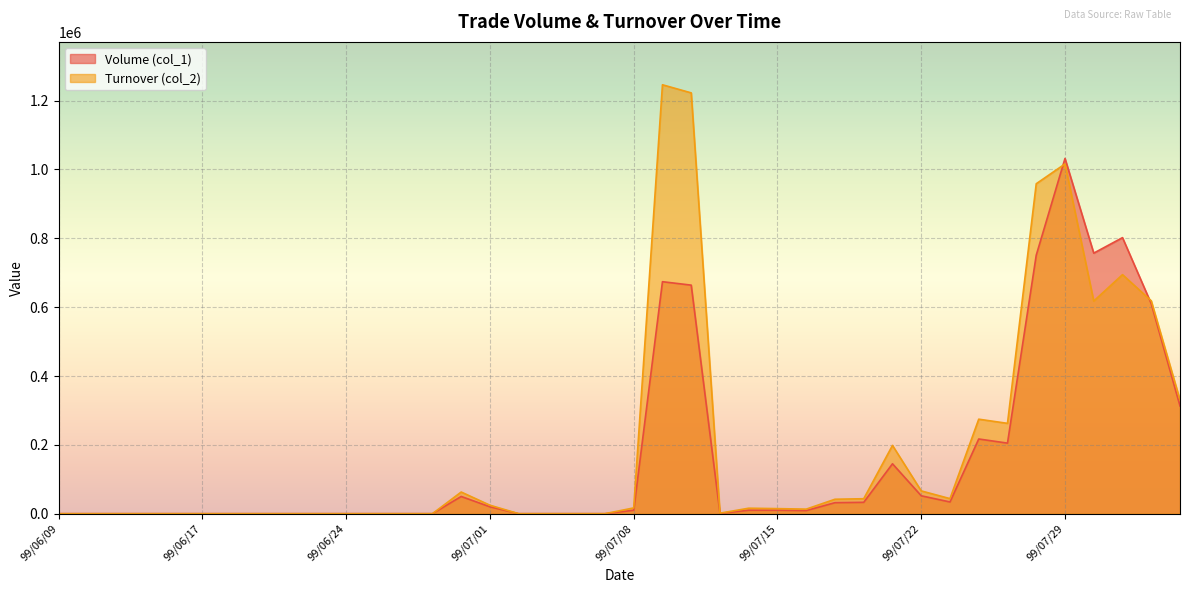

Reading left to right, list all the values displayed in this chart.

Volume (col_1): 99/06/09=0	99/06/10=0	99/06/11=0	99/06/14=0	99/06/15=0	99/06/17=0	99/06/18=0	99/06/21=0	99/06/22=0	99/06/23=0	99/06/24=0	99/06/25=0	99/06/28=0	99/06/29=0	99/06/30=50000	99/07/01=20000	99/07/02=0	99/07/05=0	99/07/06=0	99/07/07=0	99/07/08=10000	99/07/09=674000	99/07/12=664000	99/07/13=1000	99/07/14=10000	99/07/15=10000	99/07/16=9000	99/07/19=32000	99/07/20=33000	99/07/21=145000	99/07/22=52000	99/07/23=34000	99/07/26=217000	99/07/27=205000	99/07/28=751000	99/07/29=1032000	99/07/30=757000	99/08/02=802000	99/08/03=610000	99/08/04=313000
Turnover (col_2): 99/06/09=0	99/06/10=0	99/06/11=0	99/06/14=0	99/06/15=0	99/06/17=0	99/06/18=0	99/06/21=0	99/06/22=0	99/06/23=0	99/06/24=0	99/06/25=0	99/06/28=0	99/06/29=0	99/06/30=62900	99/07/01=24600	99/07/02=0	99/07/05=0	99/07/06=0	99/07/07=0	99/07/08=16750	99/07/09=1246100	99/07/12=1222580	99/07/13=1440	99/07/14=15900	99/07/15=14700	99/07/16=13230	99/07/19=41940	99/07/20=43470	99/07/21=198320	99/07/22=66200	99/07/23=43720	99/07/26=274540	99/07/27=262440	99/07/28=958590	99/07/29=1016180	99/07/30=617770	99/08/02=694480	99/08/03=618490	99/08/04=330370